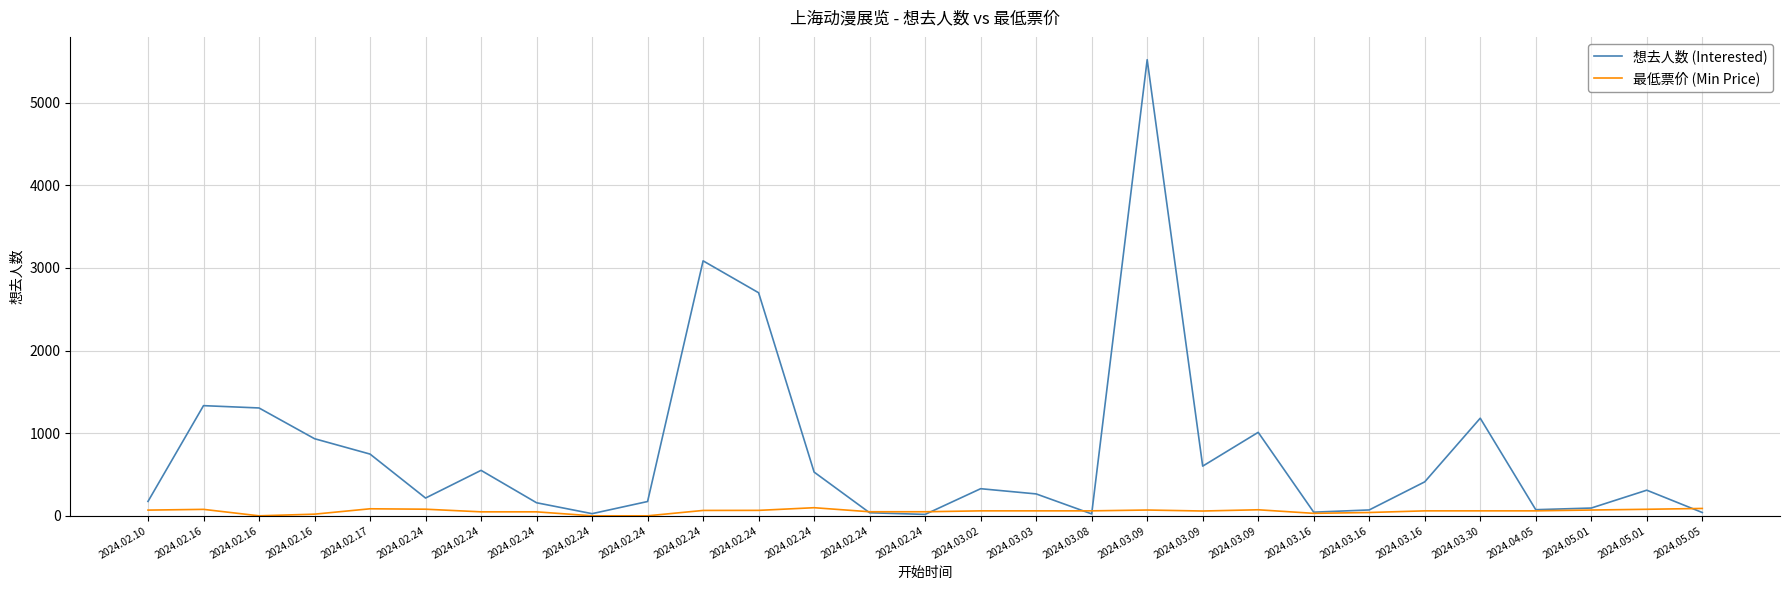

What are all the series names shown in the legend?

想去人数 (Interested), 最低票价 (Min Price)